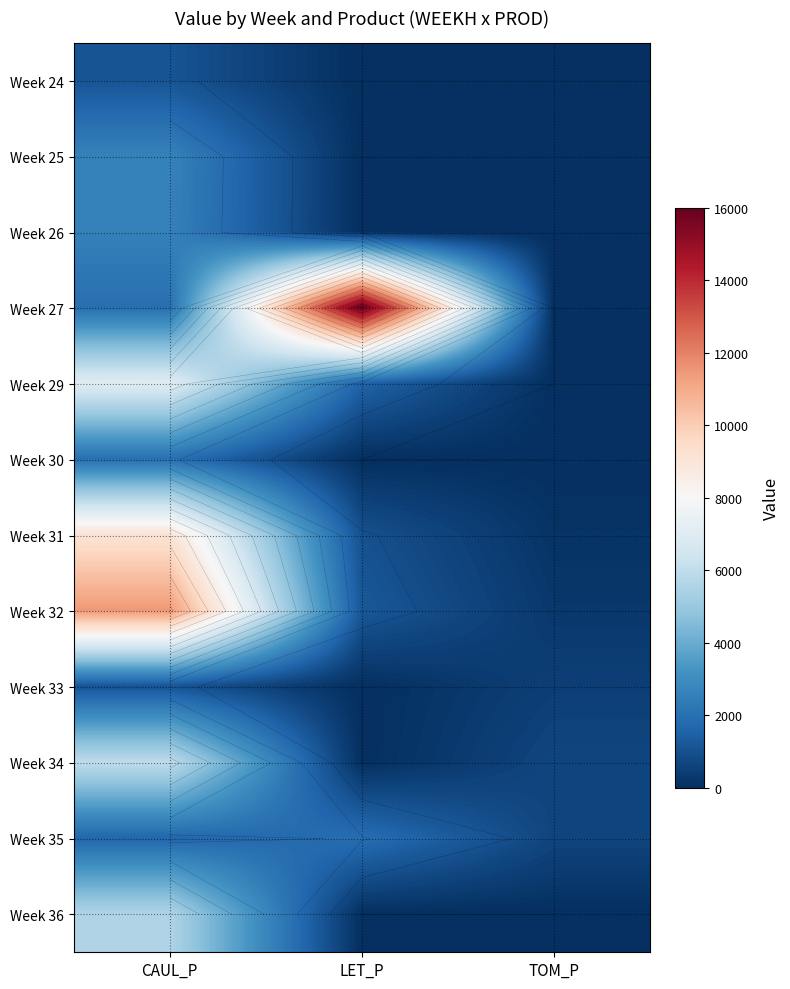

The Week 32 series shows 19615.7 at CAUL_P. True or false?

False